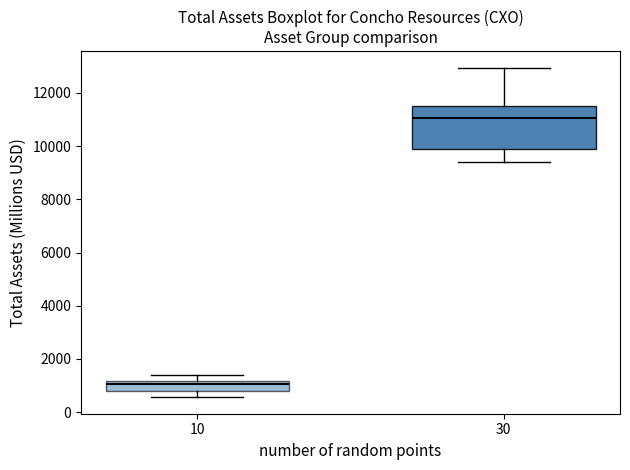

Reading left to right, read every box against the y-axis: the position of its median line, the range the box covers, and the ends of its whiskers. The values are not printed on the chart, so give them approximately, as read against the axis.

10: median 1000, box 800 to 1200, whiskers 600 to 1400
30: median 11000, box 9800 to 11600, whiskers 9400 to 13000